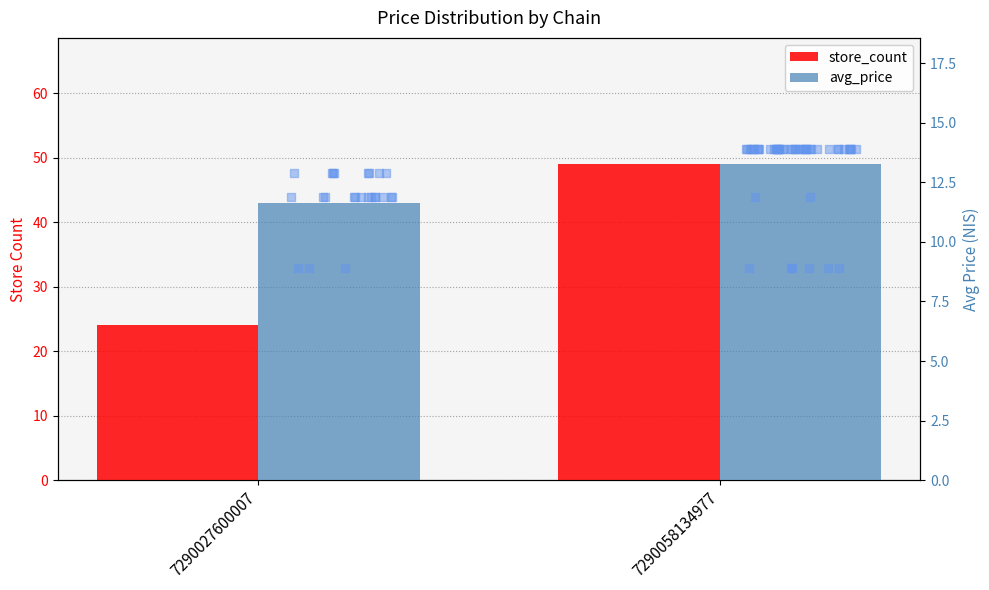

Which series has the largest total across all categories?

store_count